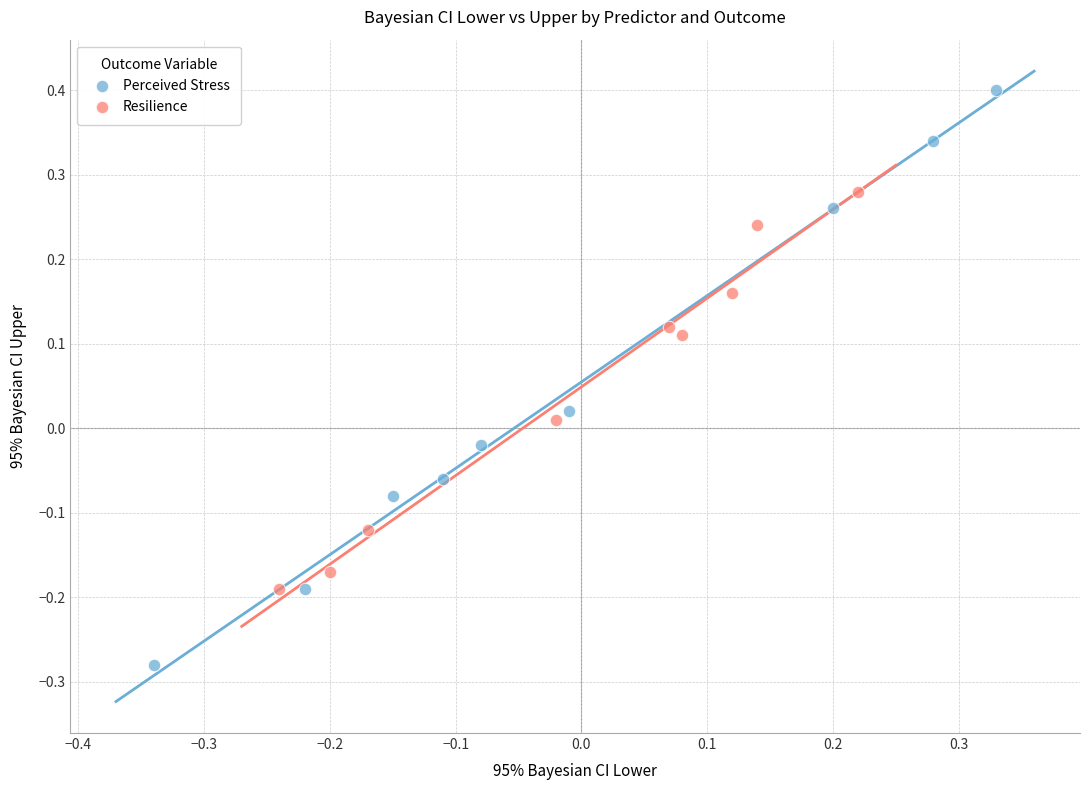

Which series reaches the minimum Y coordinate?

Perceived Stress